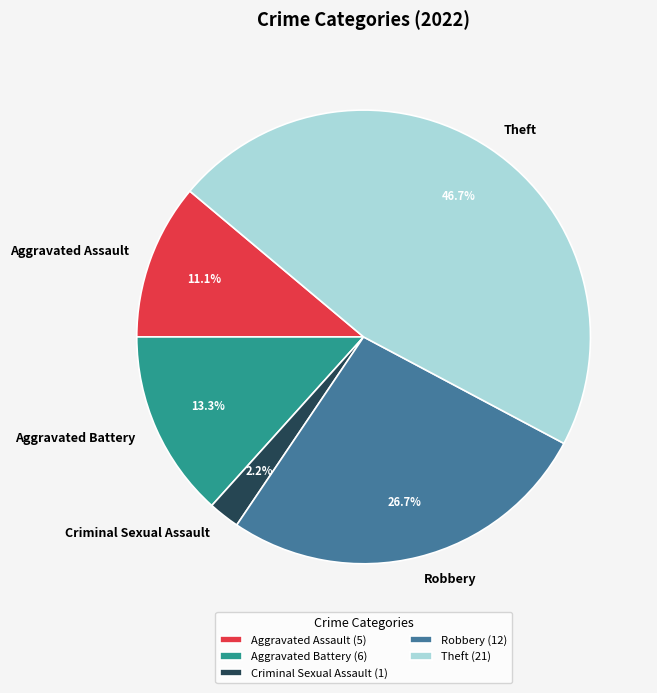

Is there a majority slice in this chart?

No